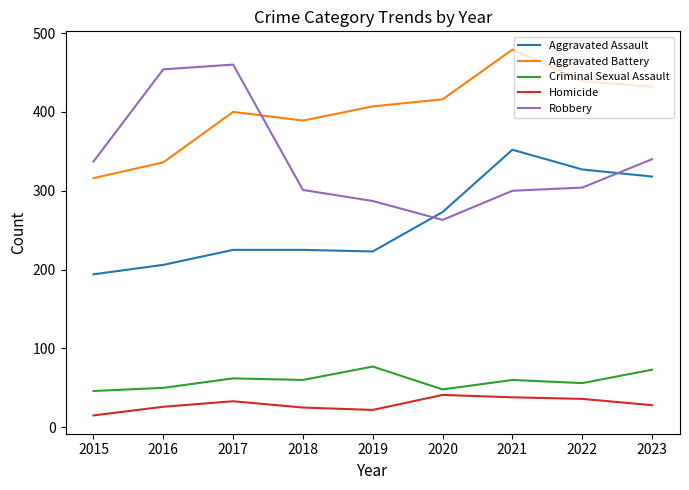

What is the lowest value of the Criminal Sexual Assault series?

46